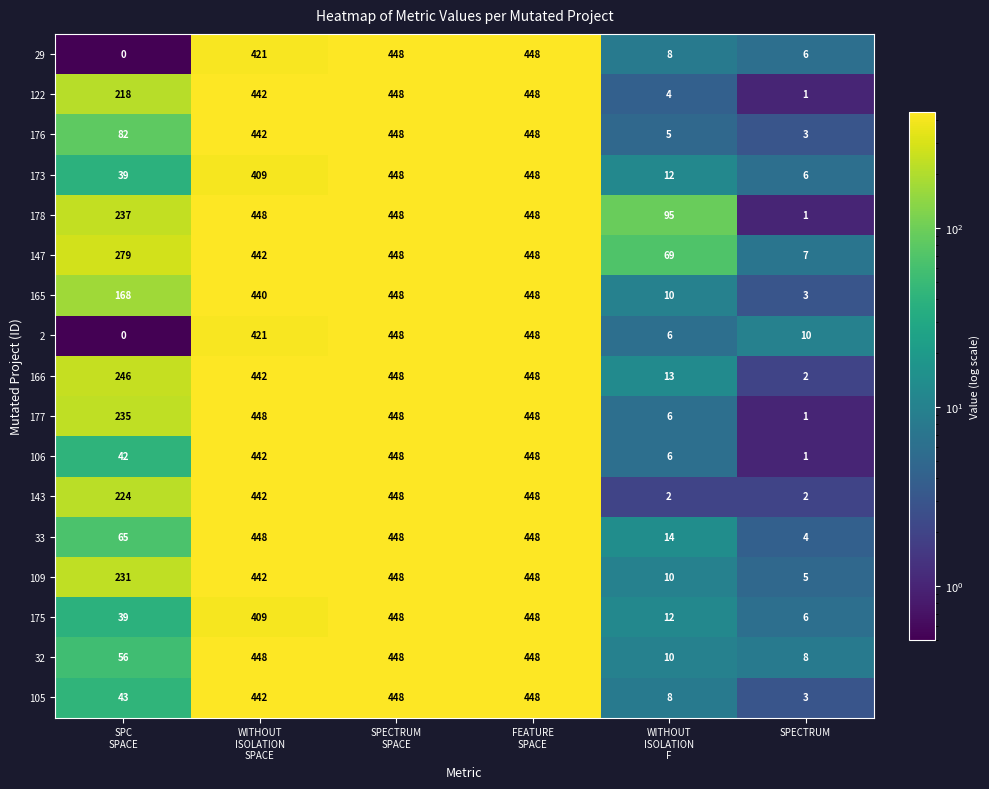

True or false: 122 has a value of 2 at SPECTRUM.

False